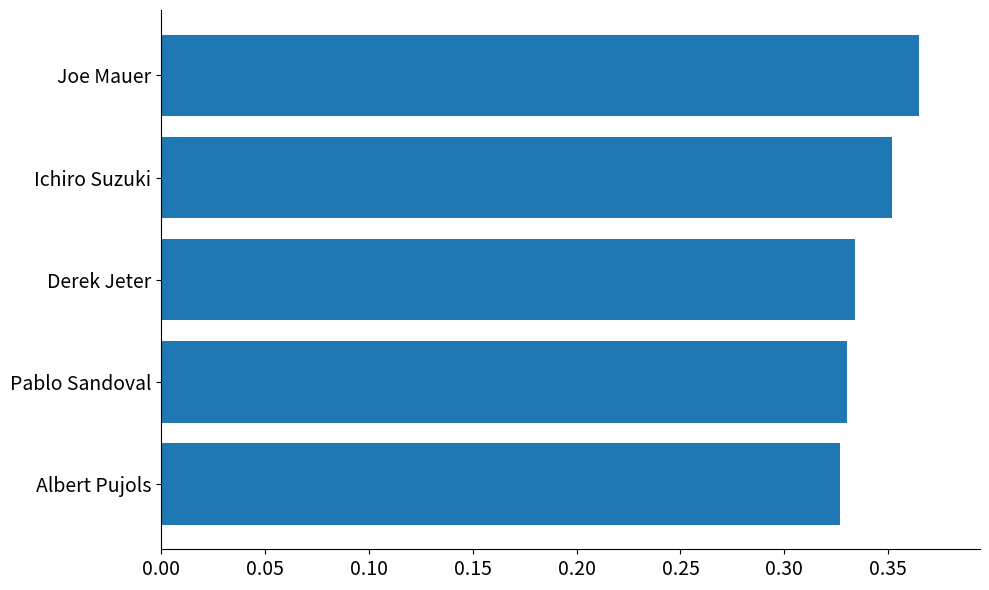

Are the bars grouped side by side (vs. stacked)?

No